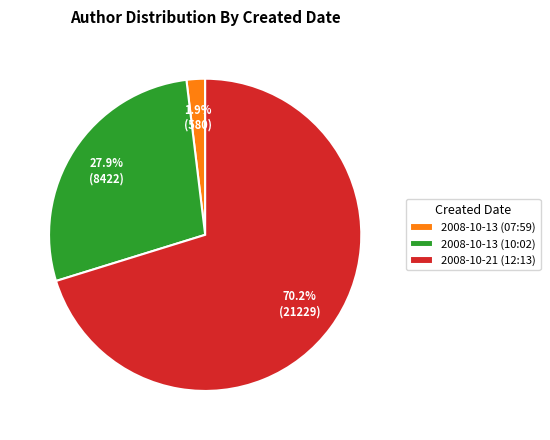

Rank the categories by value from highest to lowest.

2008-10-21 (12:13), 2008-10-13 (10:02), 2008-10-13 (07:59)